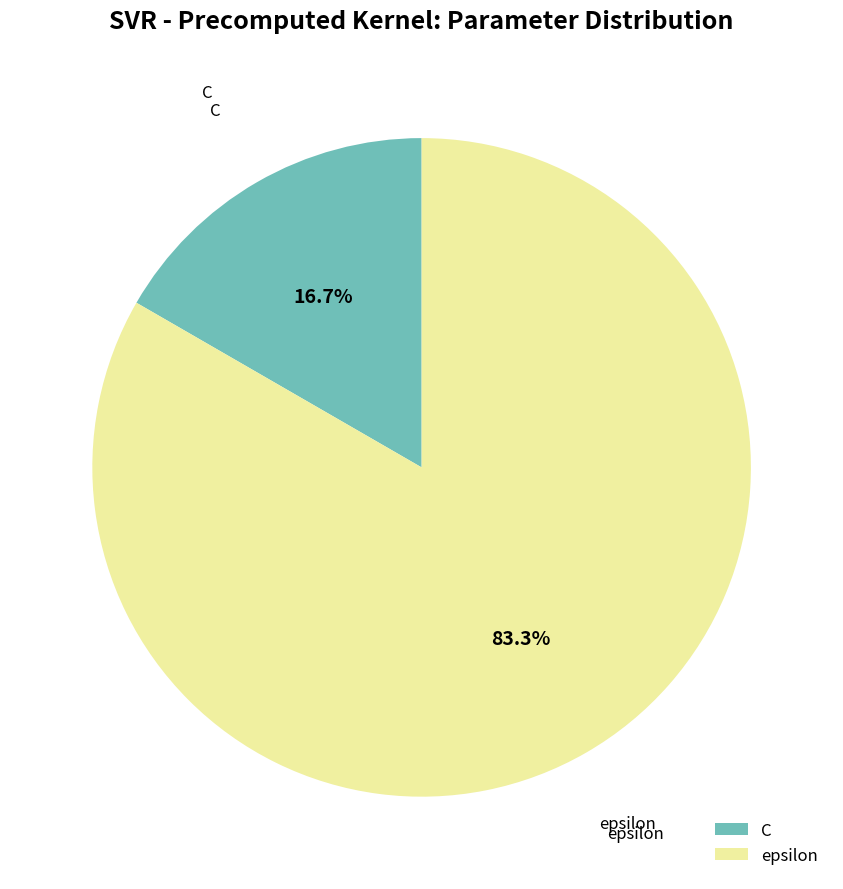

Does epsilon account for over 50% of the chart?

Yes